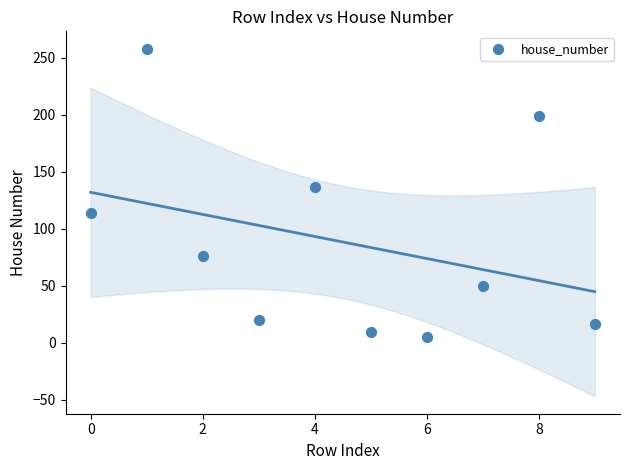

What is the range of Y values (max minus min)?

253